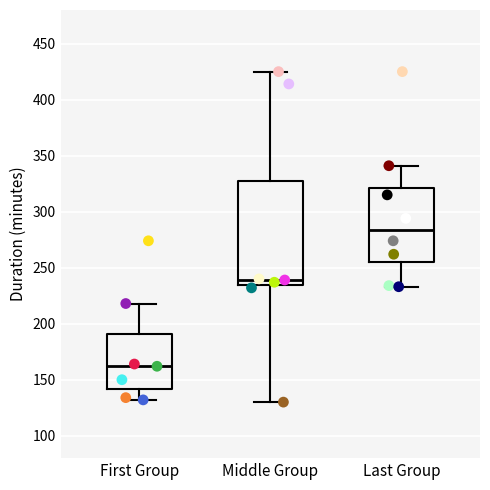

Which box is the tallest, from its lower edge to its upper edge?

Middle Group